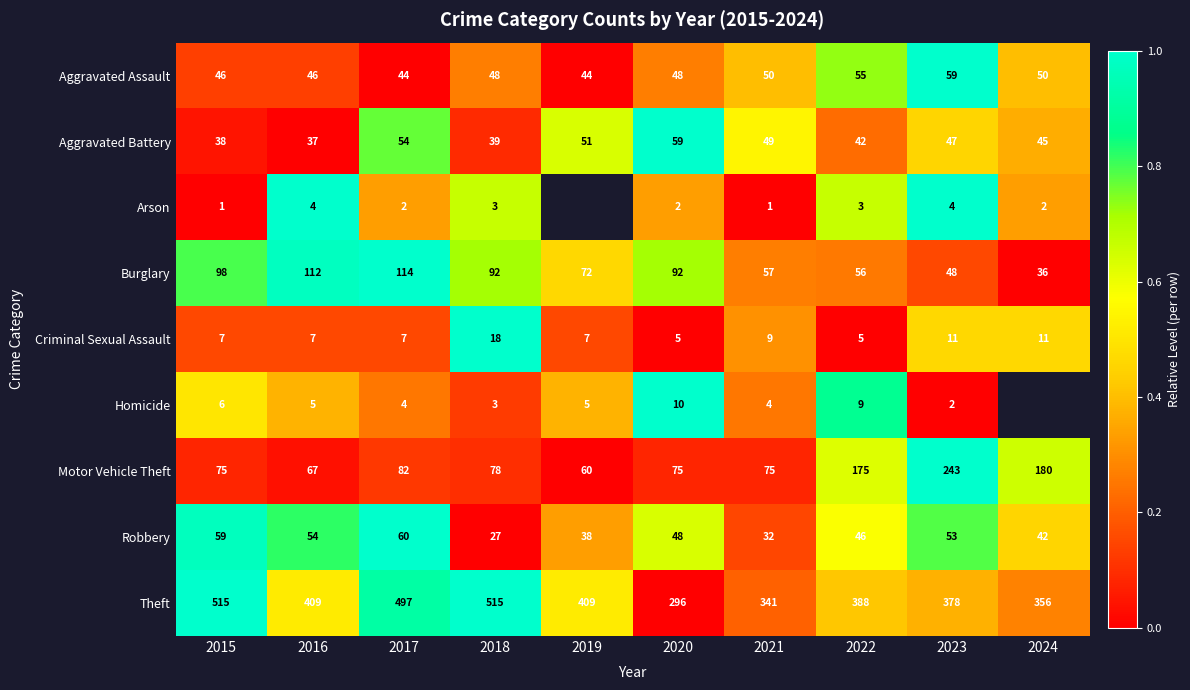

What is the maximum value shown in the chart?

1.0